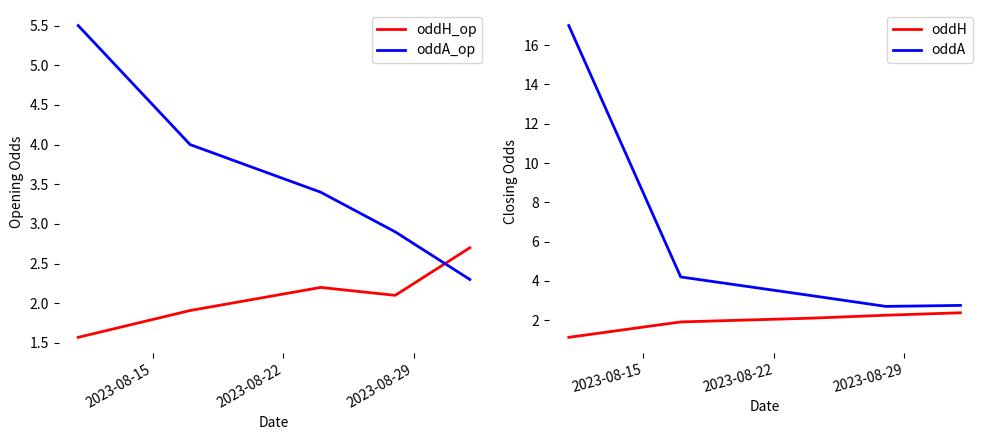

True or false: oddA and oddH_op cross at least once.

False